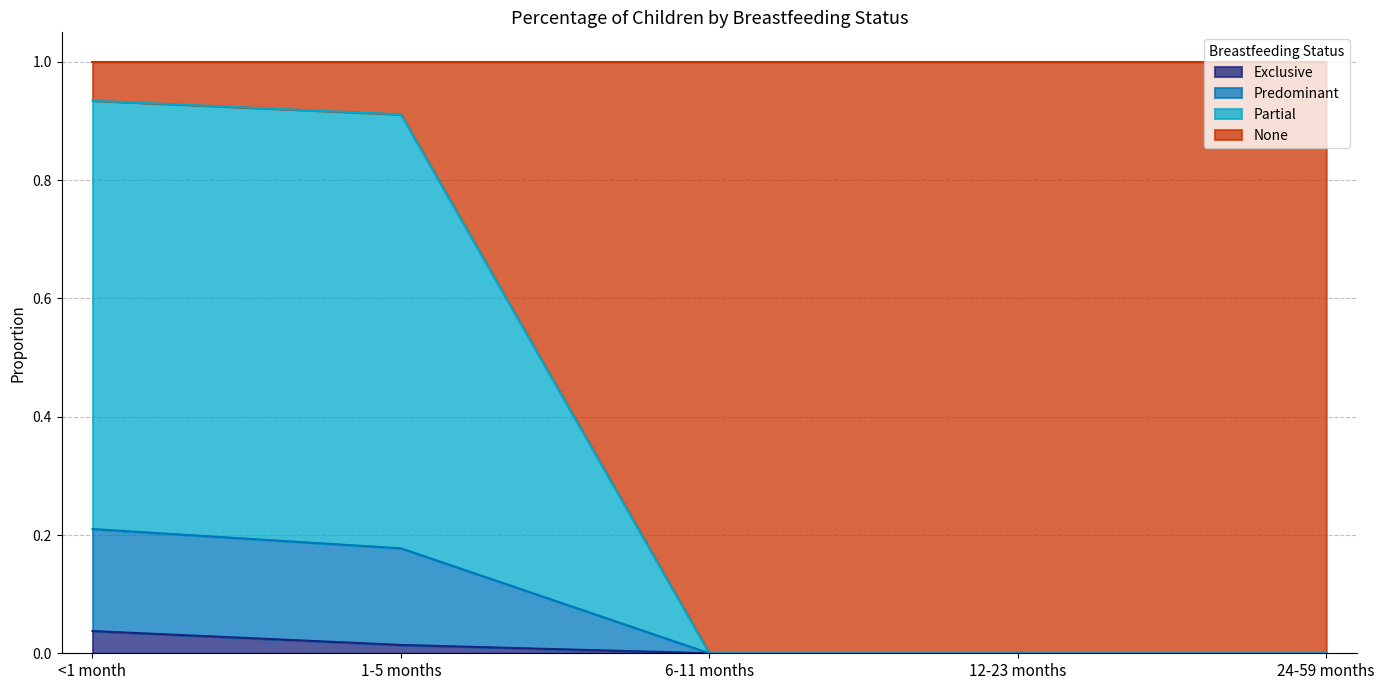

Does the chart display data point markers on the line(s)?

No